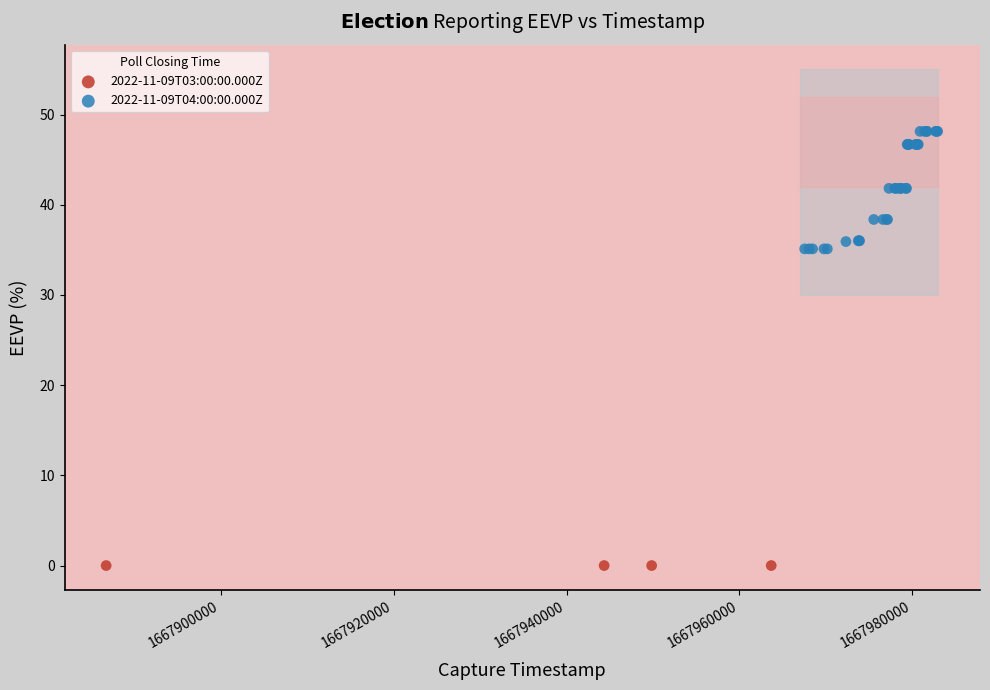

Which series contains the lowest Y value?

2022-11-09T03:00:00.000Z